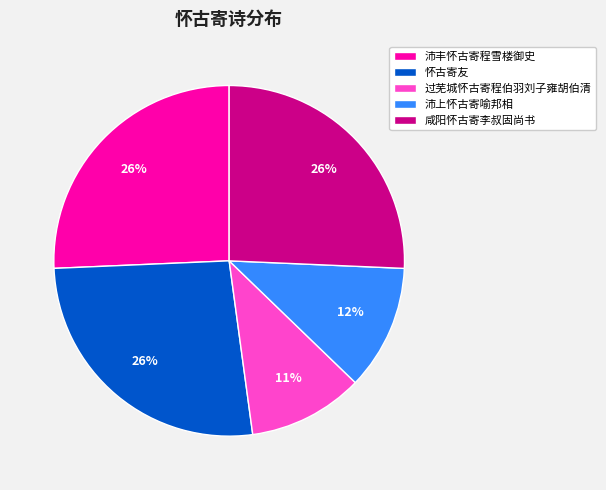

Do 沛上怀古寄喻邦相 and 过芜城怀古寄程伯羽刘子雍胡伯清 together represent more than half of the pie?

No